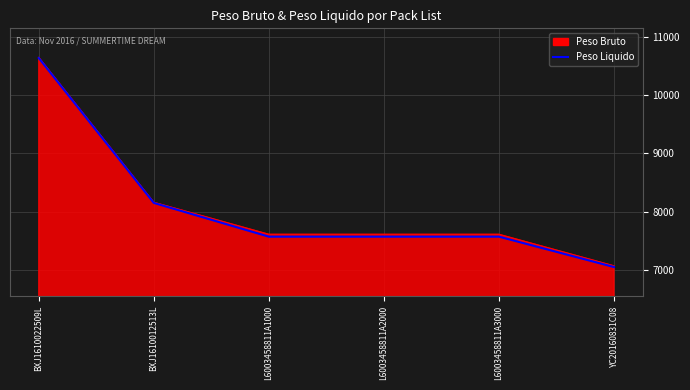

Between BXJ1610012513L and L6003458811A3000, which series saw the biggest shift?

Peso Liquido